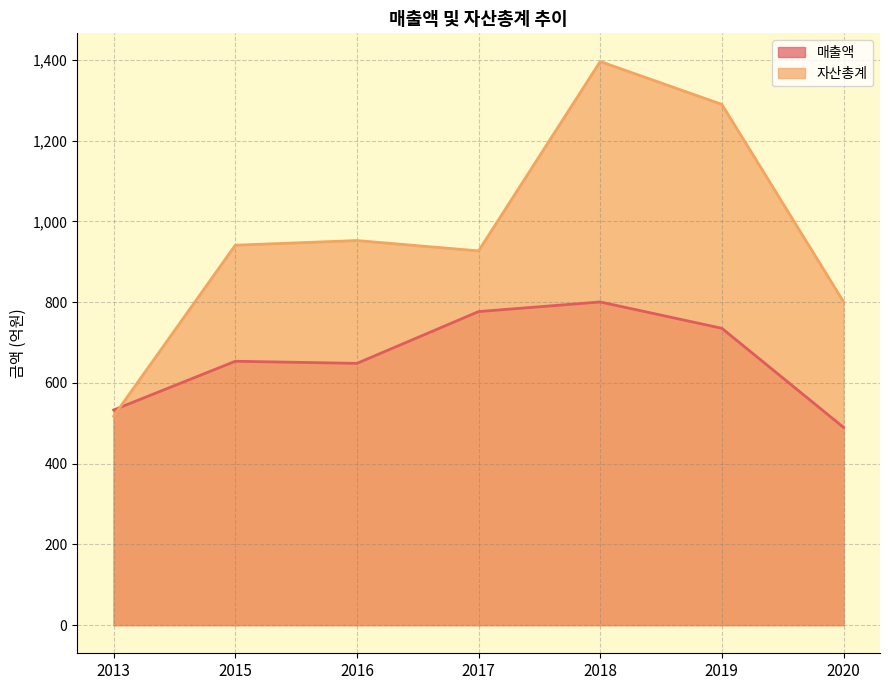

Which series has the largest total across all categories?

자산총계